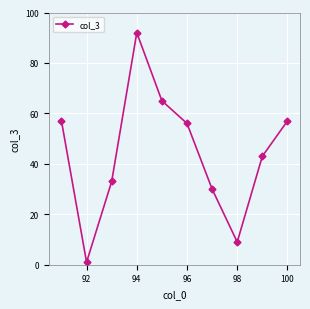

Reading left to right, transcribe all the data shown in this chart.

57	1	33	92	65	56	30	9	43	57